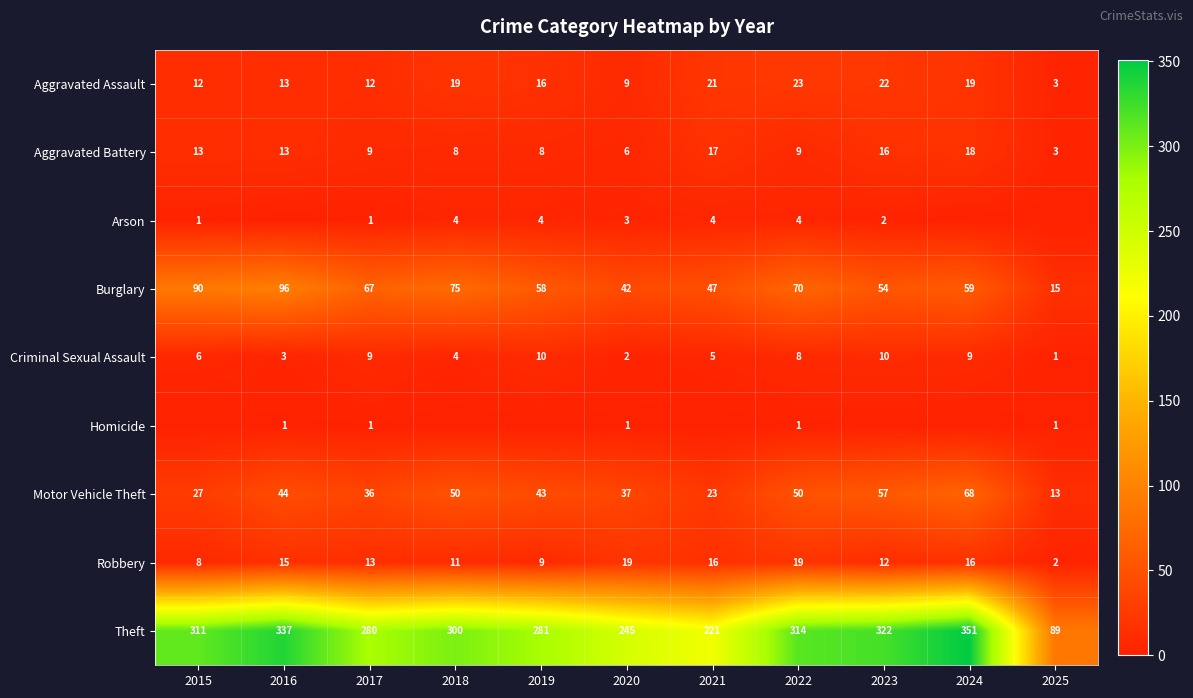

What is the difference between the maximum and minimum values in the Theft series?

262